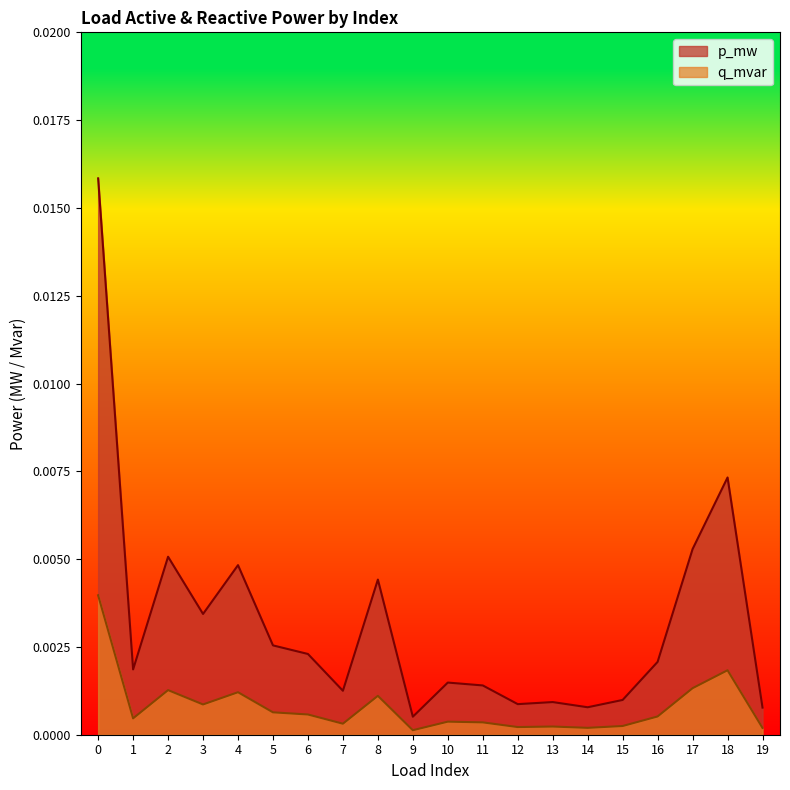

True or false: q_mvar has a value of 0.0 at 12.

False